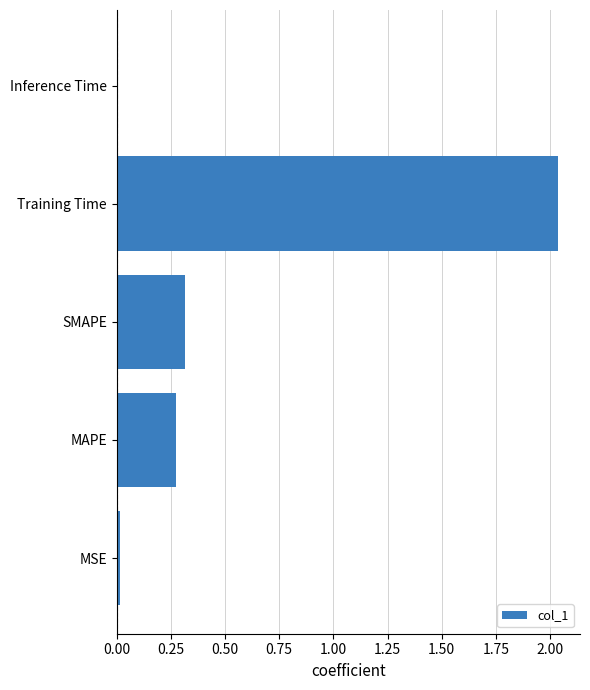

Is it true that the value at SMAPE is 0.2?

False